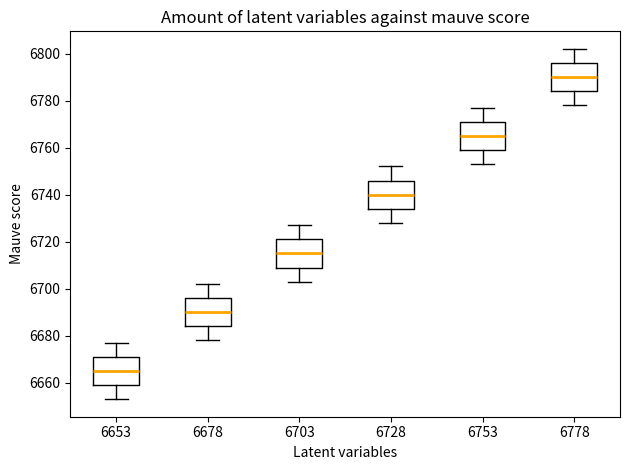

Reading left to right, read every box against the y-axis: the position of its median line, the range the box covers, and the ends of its whiskers. The values are not printed on the chart, so give them approximately, as read against the axis.

6653: median 6666, box 6660 to 6672, whiskers 6654 to 6678
6678: median 6690, box 6684 to 6696, whiskers 6678 to 6702
6703: median 6716, box 6710 to 6722, whiskers 6704 to 6728
6728: median 6740, box 6734 to 6746, whiskers 6728 to 6752
6753: median 6766, box 6760 to 6772, whiskers 6754 to 6778
6778: median 6790, box 6784 to 6796, whiskers 6778 to 6802